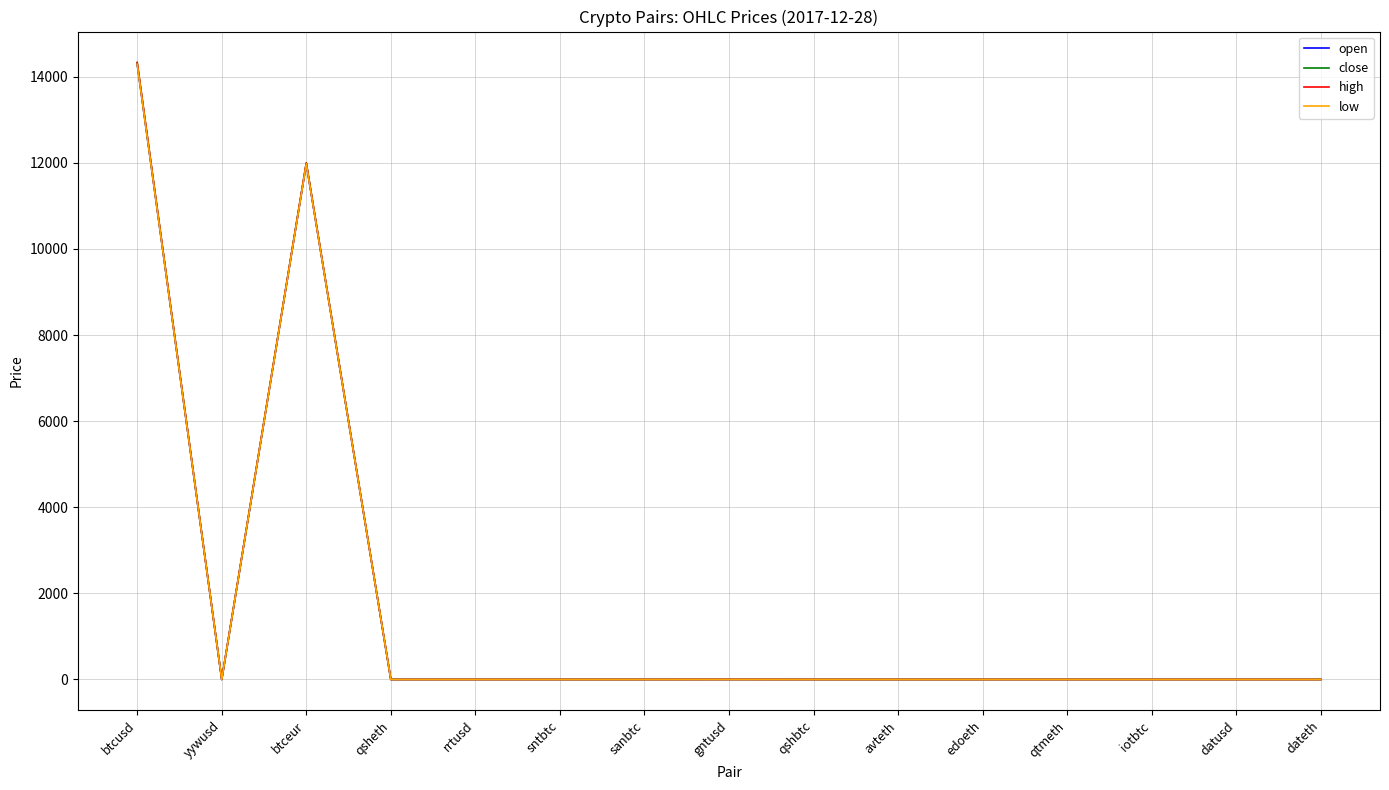

Which category has the highest value in the open series?

btcusd